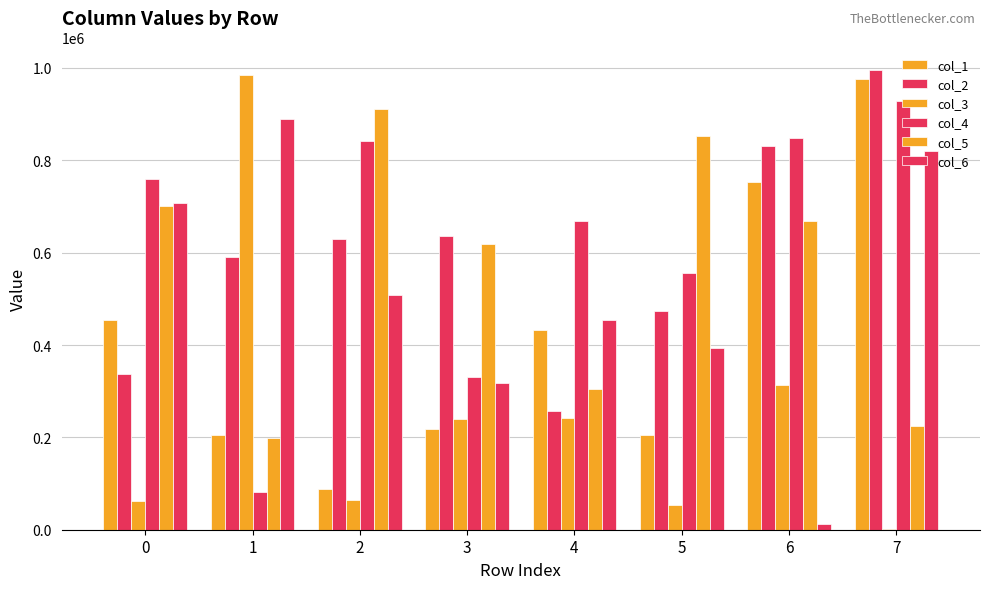

Is it true that col_6 equals 819976 at 7?

True